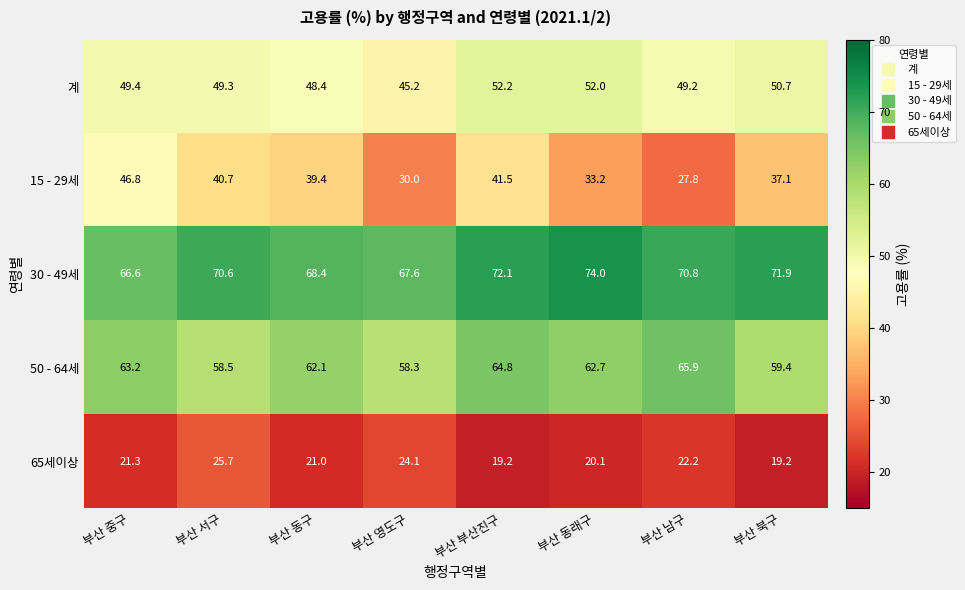

What is the minimum value for 30 - 49세?

66.6